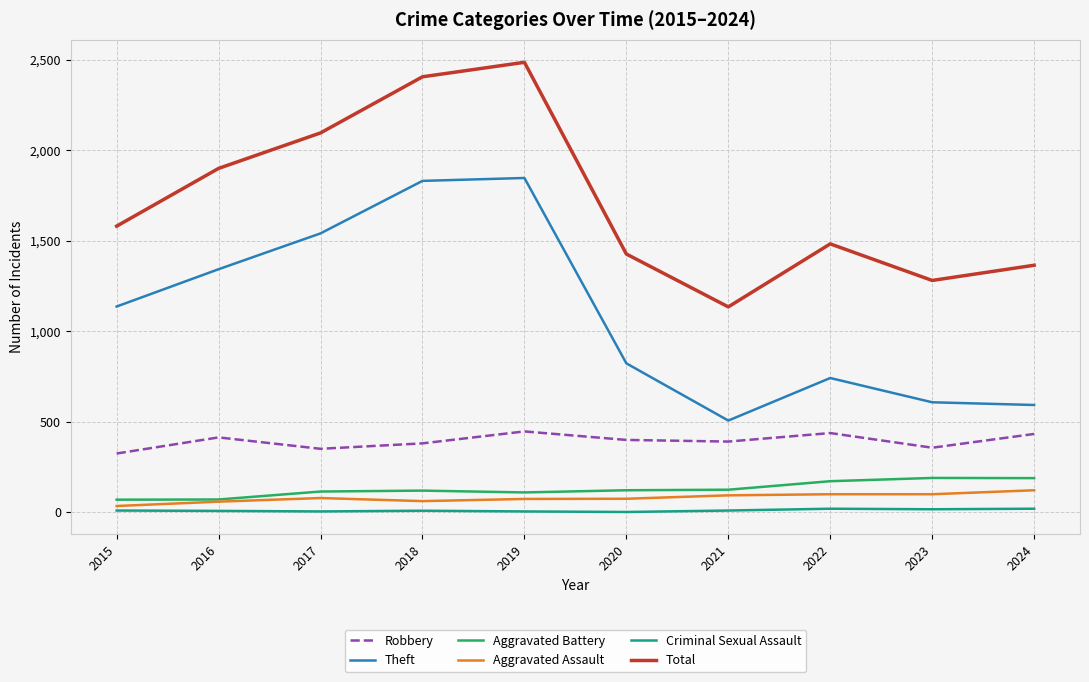

In Theft, how many points are lower than both neighbors (excluding endpoints)?

1